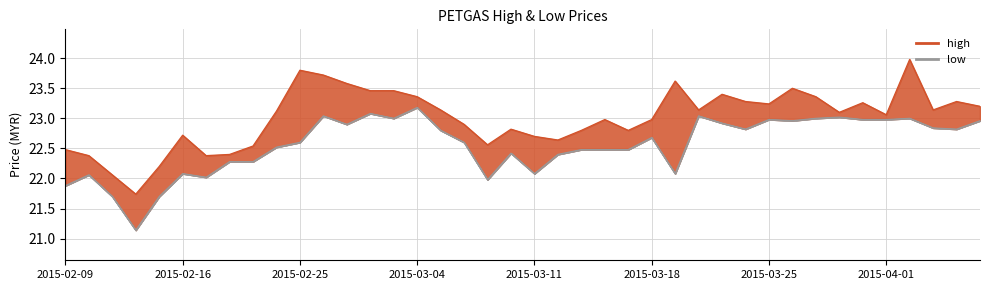

What is the minimum value shown in the chart?

21.1